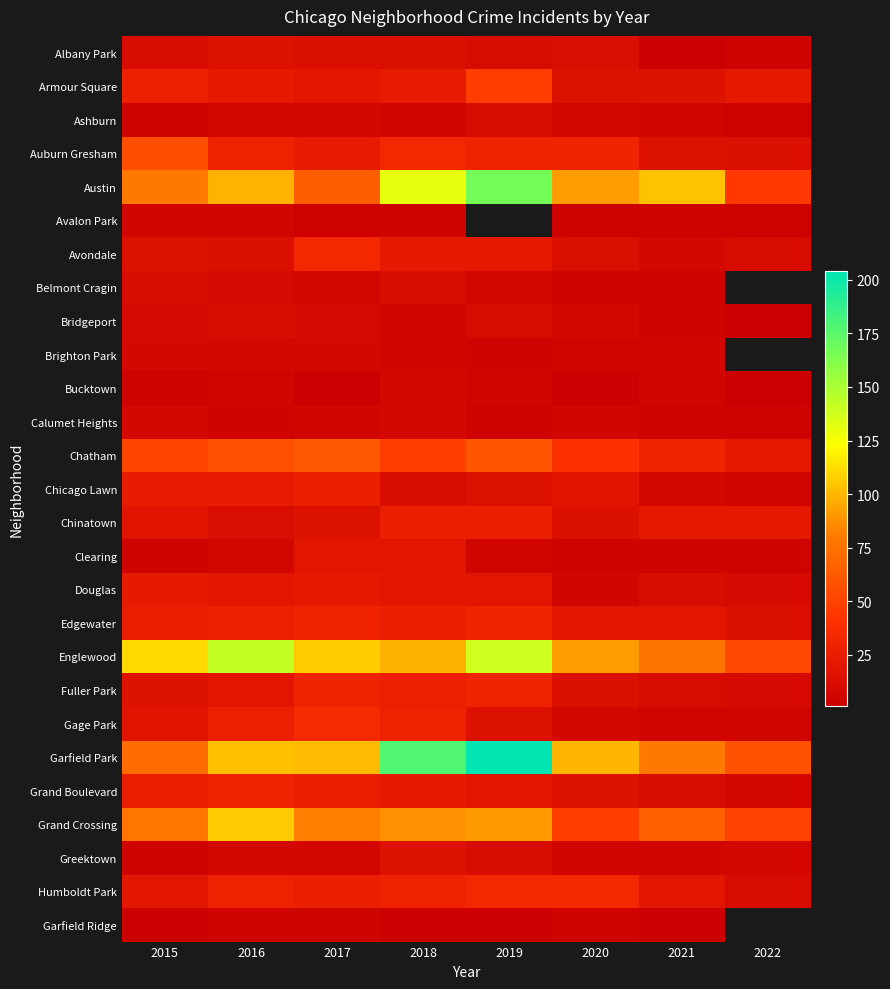

What is the average value of the Englewood series?

102.1